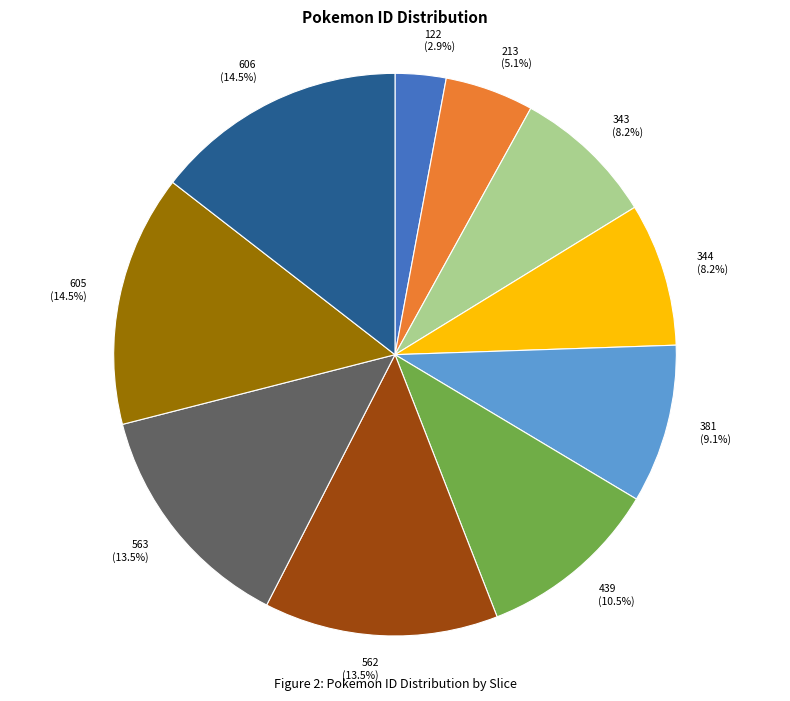

Which category has the smallest portion of the pie?

122